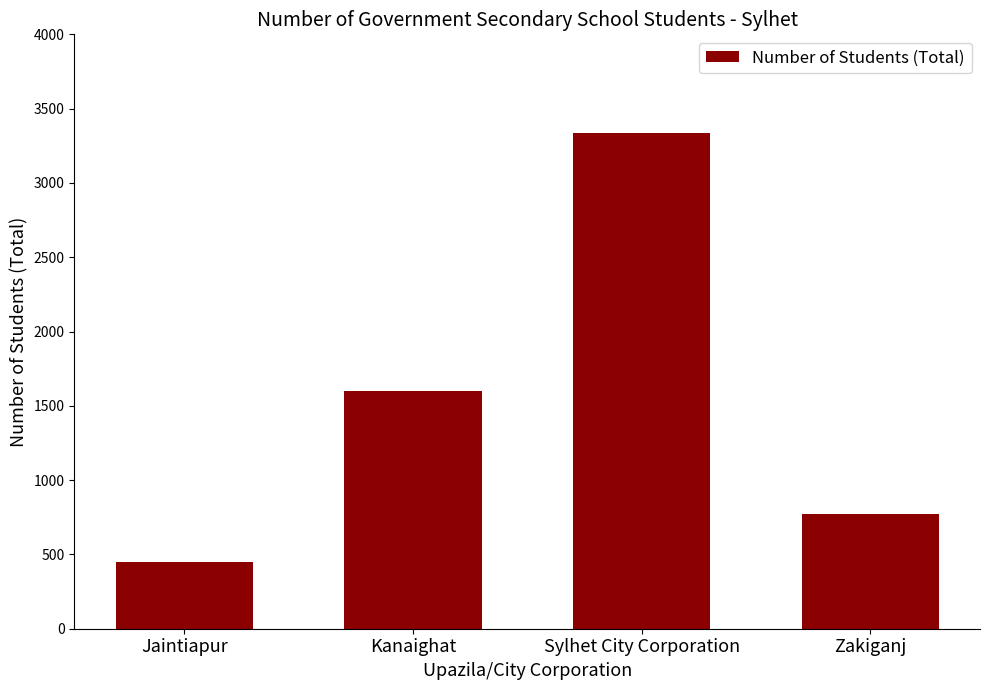

Is it true that the value at Jaintiapur is 450?

True